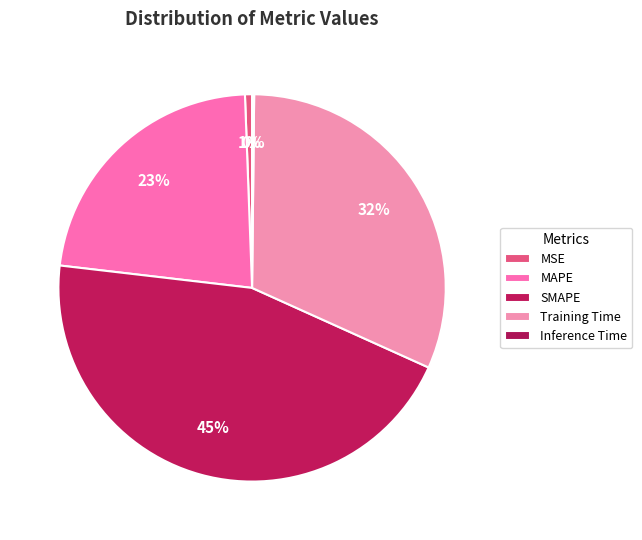

Count the number of slices in the pie.

5